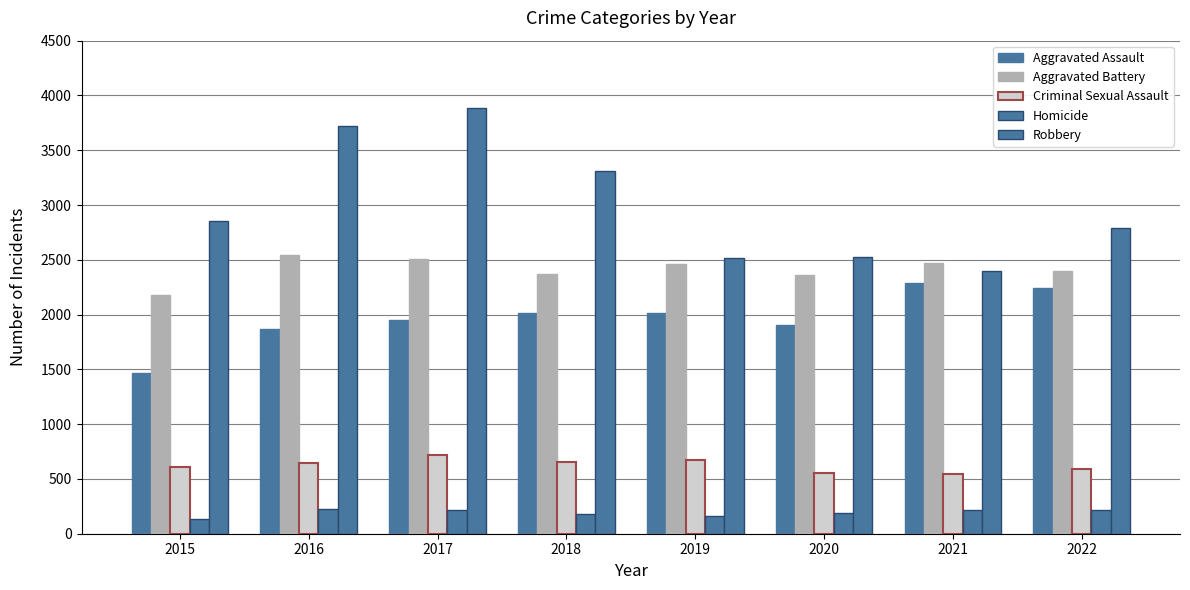

How many values in the Aggravated Assault series are below 2011?

4